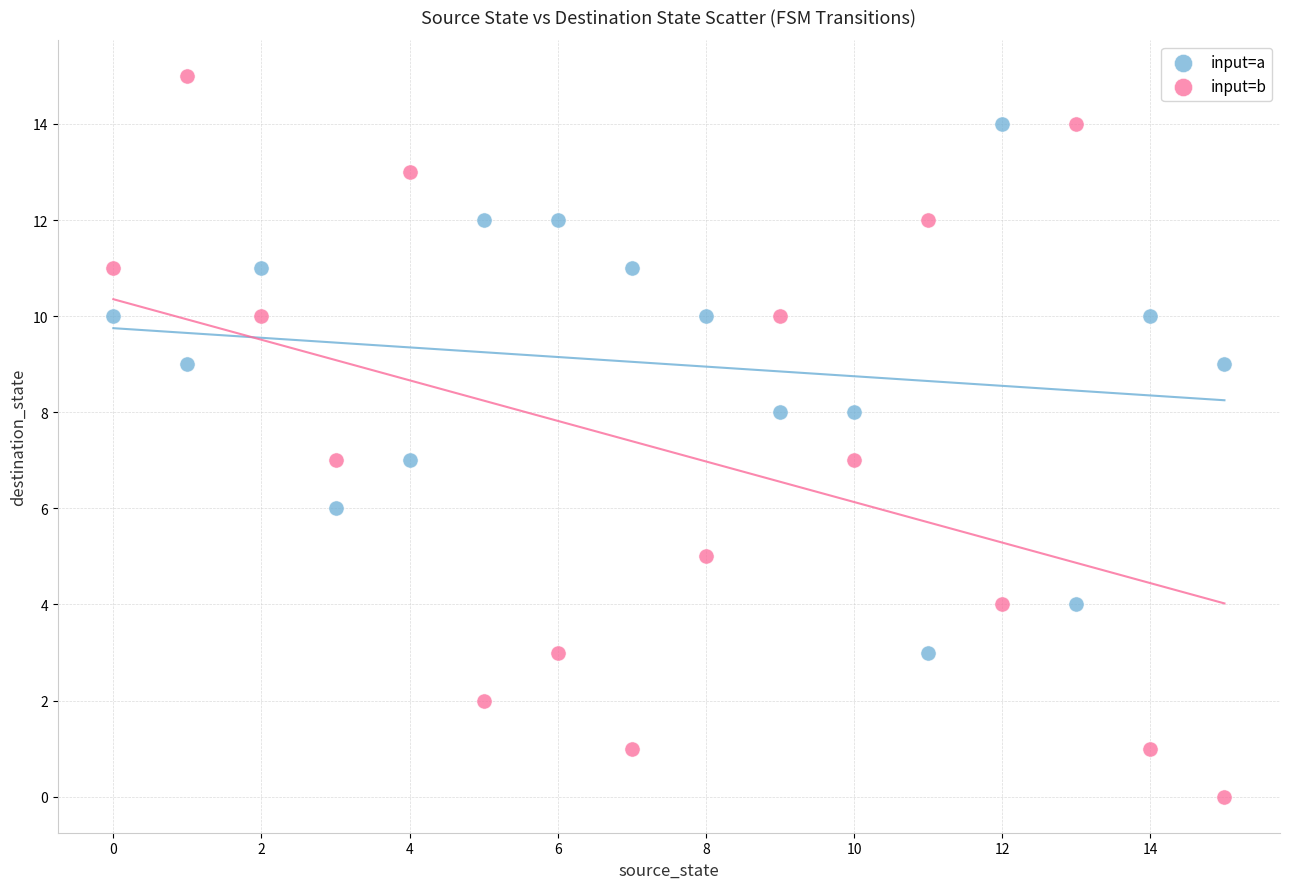

Which series has the largest Y range (max minus min)?

input=b